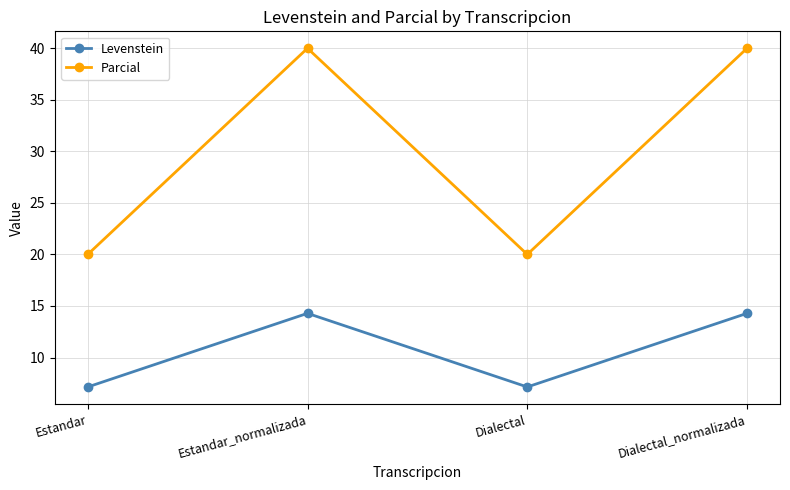

Rank the series by their maximum value, from lowest to highest.

Levenstein, Parcial